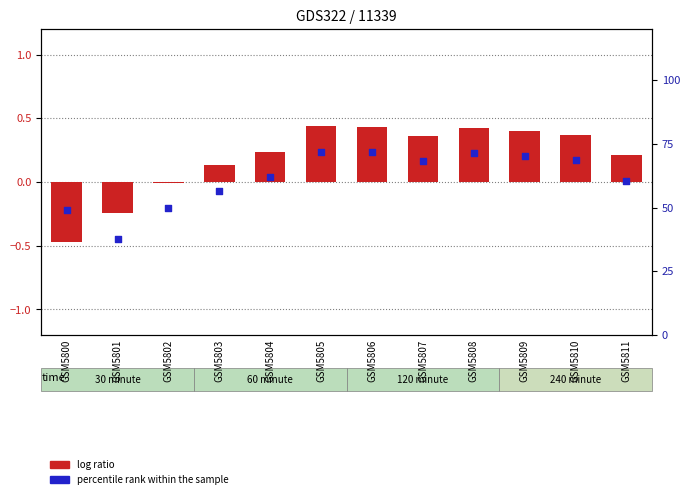

Which series has the largest total across all categories?

percentile rank within the sample